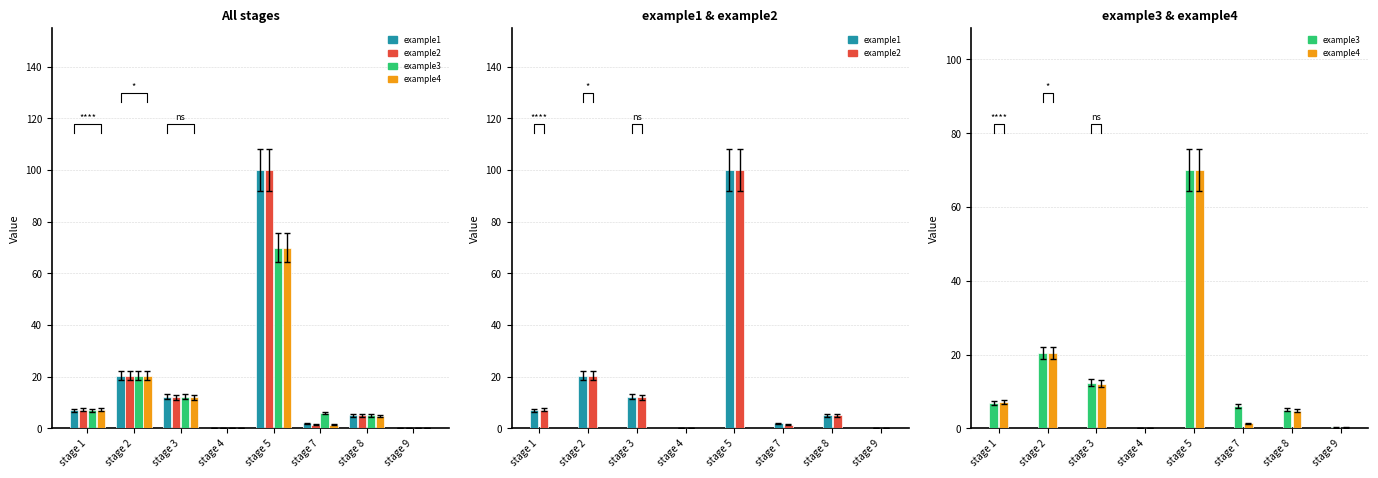

Reading left to right, what are all the values shown in this chart?

example1: stage 1=7.0	stage 2=20.5	stage 3=12.3	stage 4=0.1	stage 5=100.0	stage 7=2.0	stage 8=5.0	stage 9=0.2
example2: stage 1=7.2	stage 2=20.5	stage 3=12.1	stage 4=0.1	stage 5=100.0	stage 7=1.4	stage 8=5.0	stage 9=0.2
example3: stage 1=7.0	stage 2=20.5	stage 3=12.3	stage 4=0.1	stage 5=70.0	stage 7=6.0	stage 8=5.0	stage 9=0.2
example4: stage 1=7.2	stage 2=20.5	stage 3=12.1	stage 4=0.1	stage 5=70.0	stage 7=1.4	stage 8=4.8	stage 9=0.2